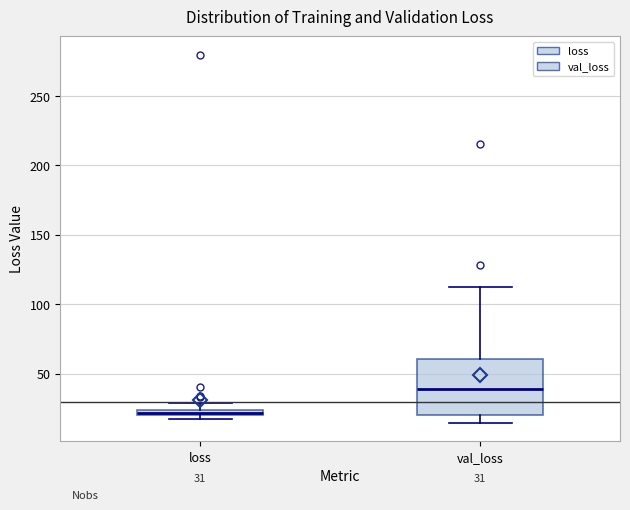

Which box has the highest median line?

val_loss